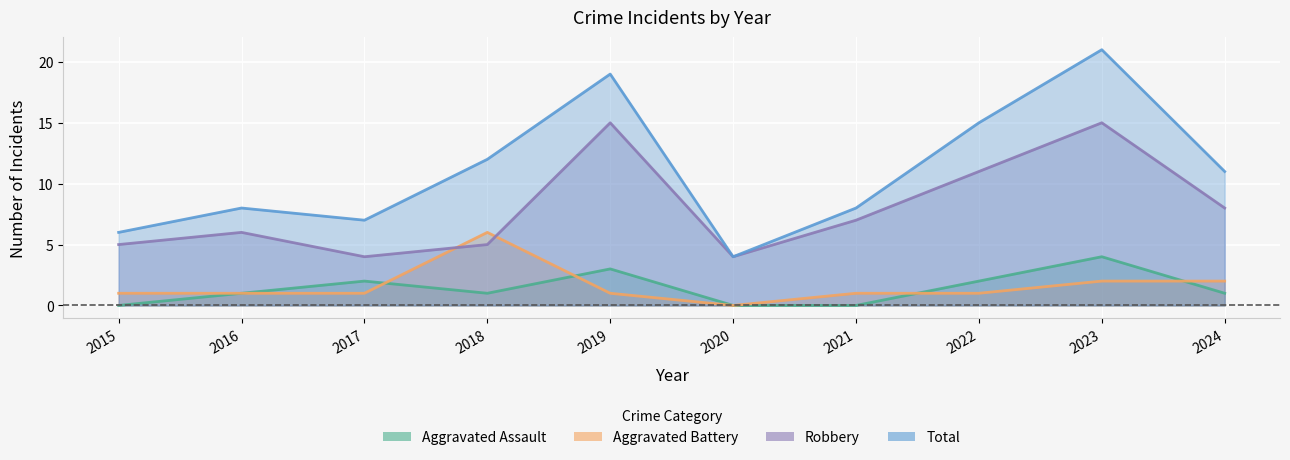

Reading right to left, extract all data points from this chart.

Aggravated Assault: 1	4	2	0	0	3	1	2	1	0
Aggravated Battery: 2	2	1	1	0	1	6	1	1	1
Robbery: 8	15	11	7	4	15	5	4	6	5
Total: 11	21	15	8	4	19	12	7	8	6